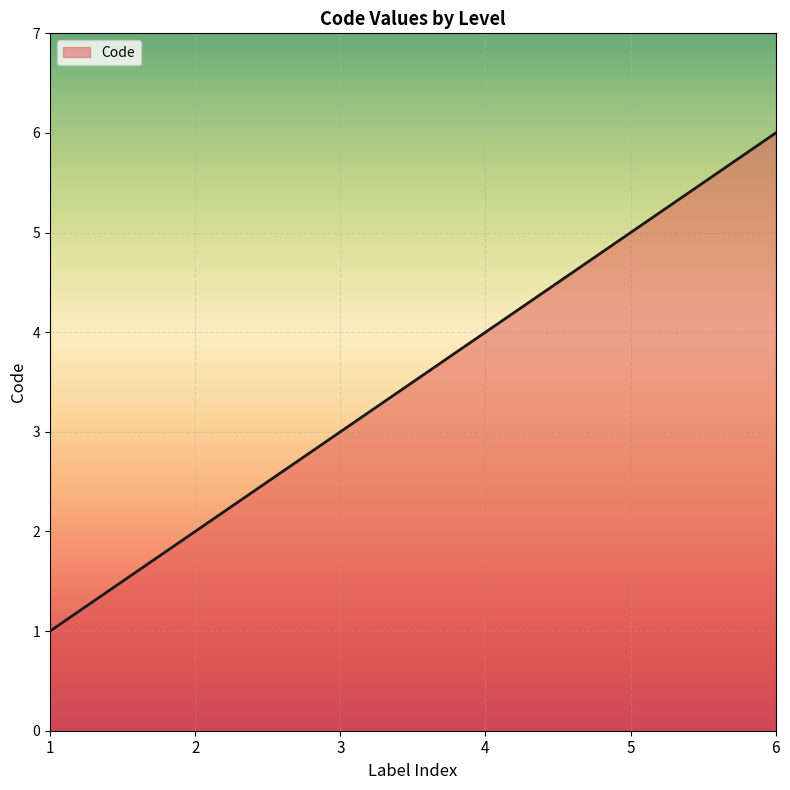

At which category does the chart reach its minimum across all series?

1